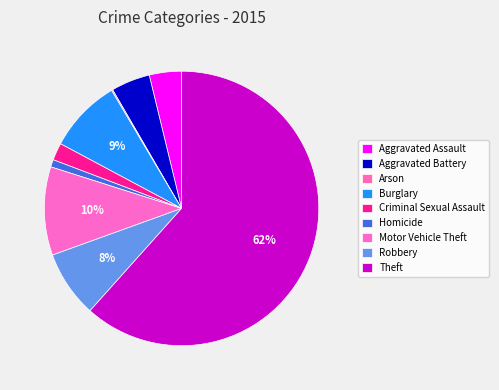

How many segments does this pie chart have?

9